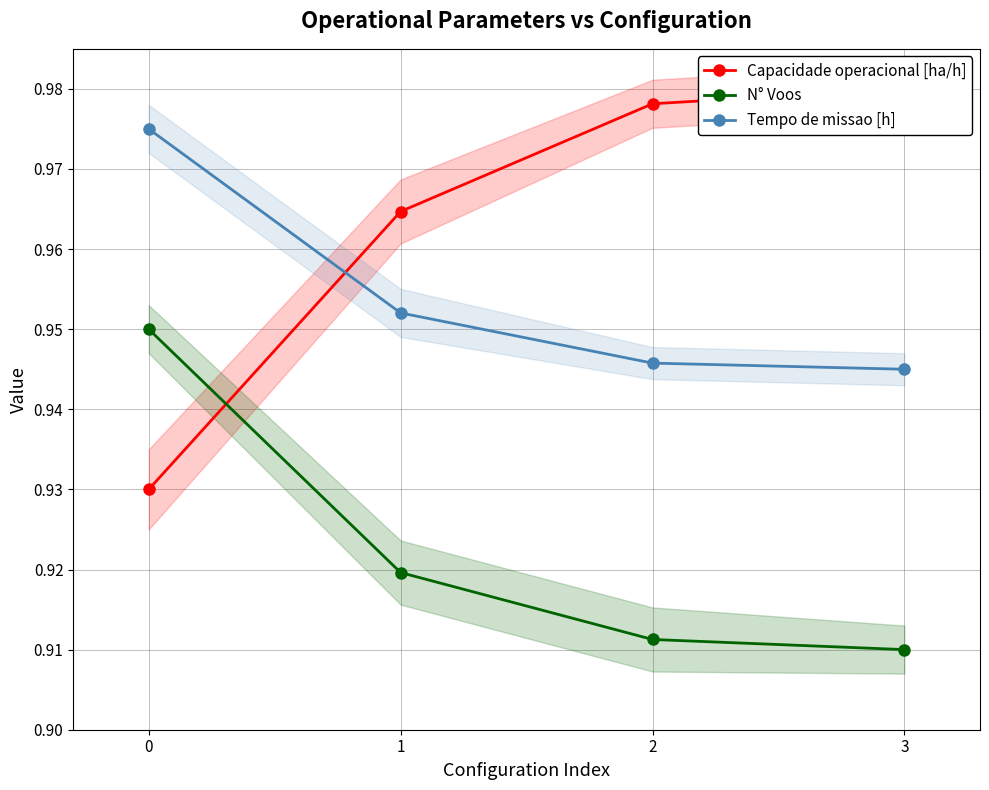

Which series has the widest spread of values?

Capacidade operacional [ha/h]